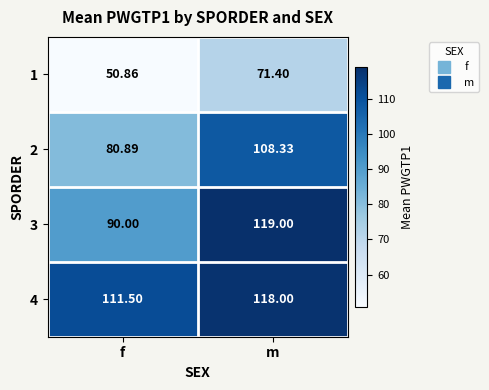

At how many categories does at least one series exceed 54?

2